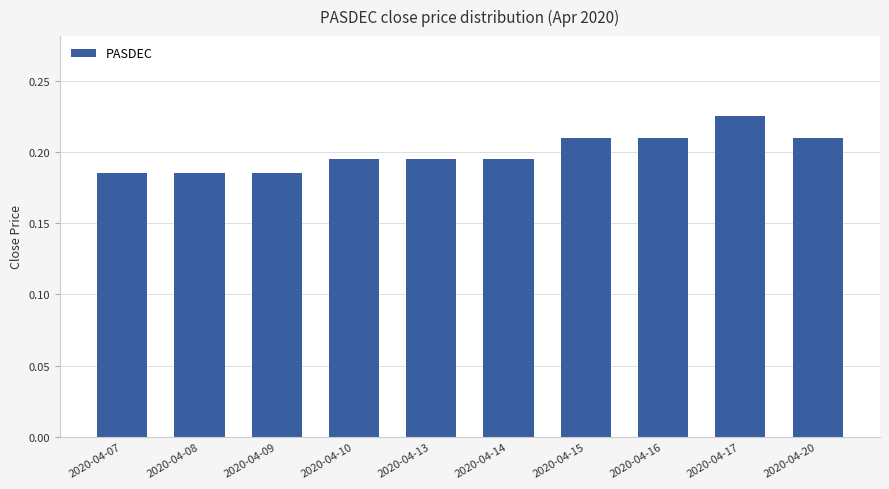

Which label corresponds to the largest value in the chart?

2020-04-17